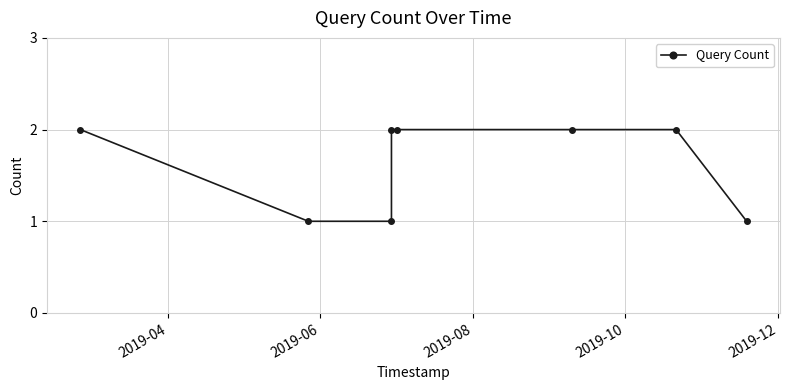

What is the value of the 5th point from the left?

2